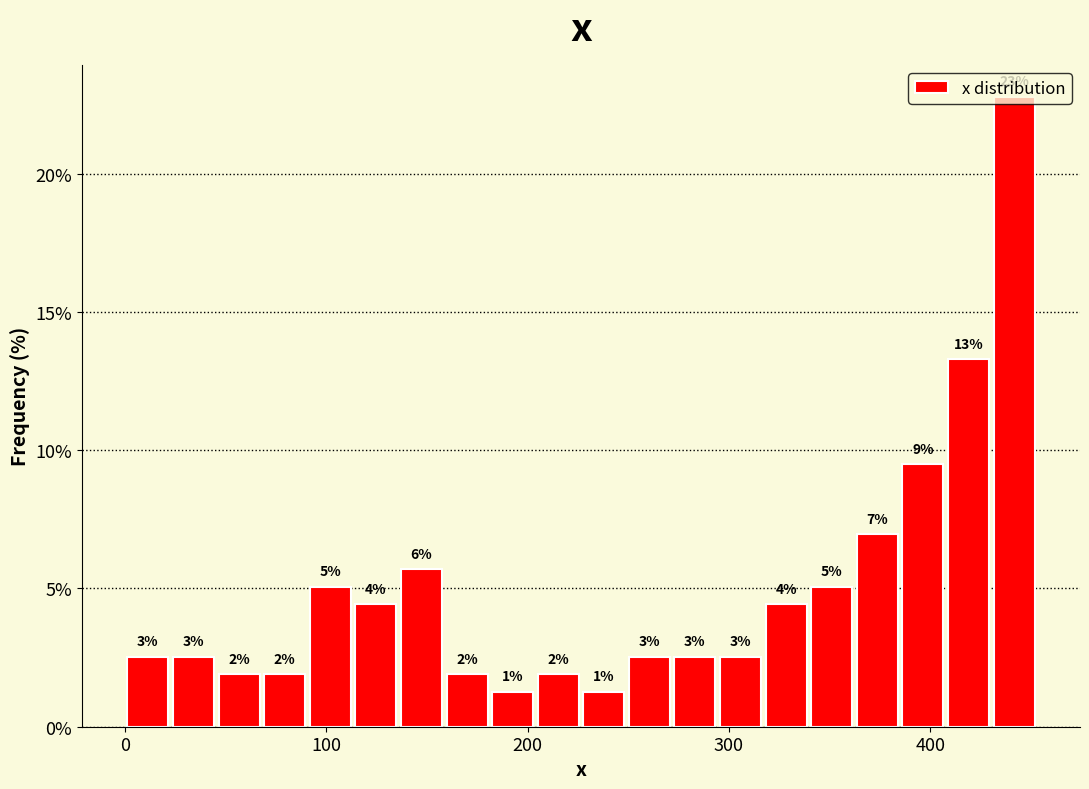

Around what value on the x-axis is the tallest bar? Give the approximate position of its centre, as read against the axis.

440